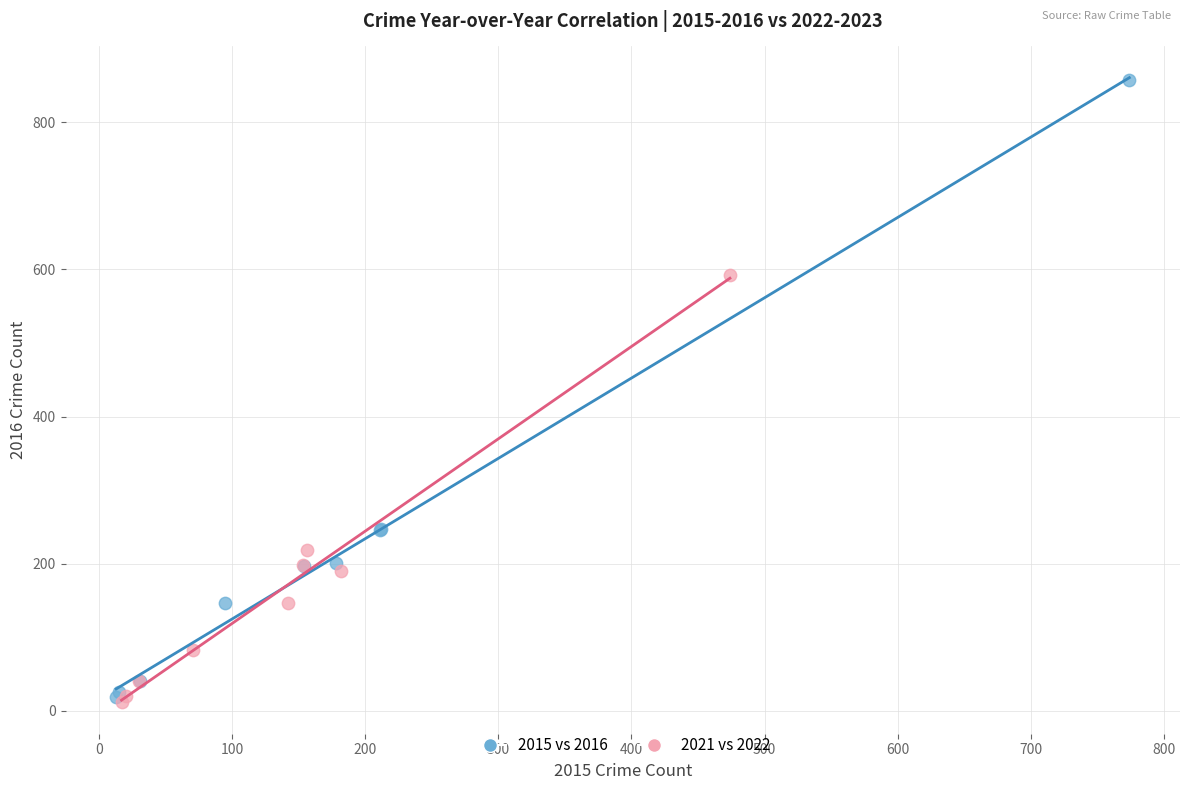

Which series has the largest Y range (max minus min)?

2015 vs 2016